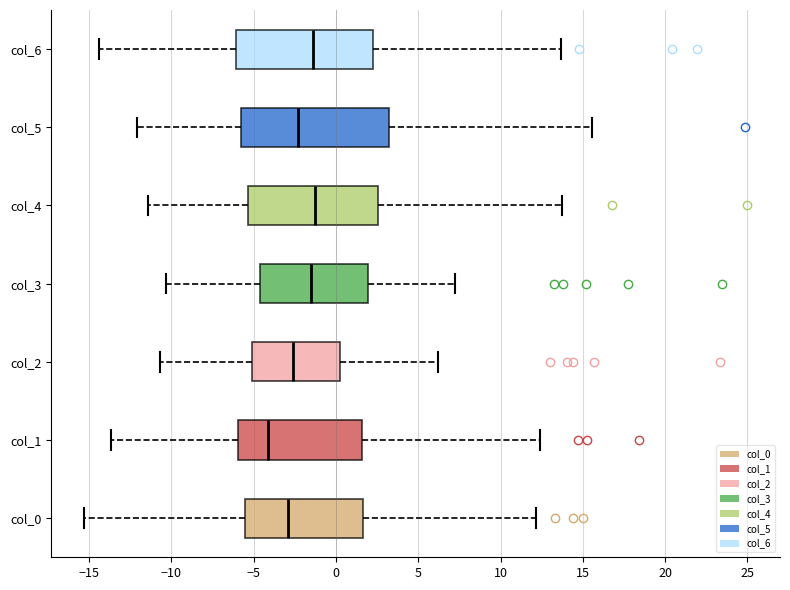

Where does the left whisker of the box for col_4 end on the x-axis? The values are not printed on the chart, so give them approximately, as read against the axis.

-11.5